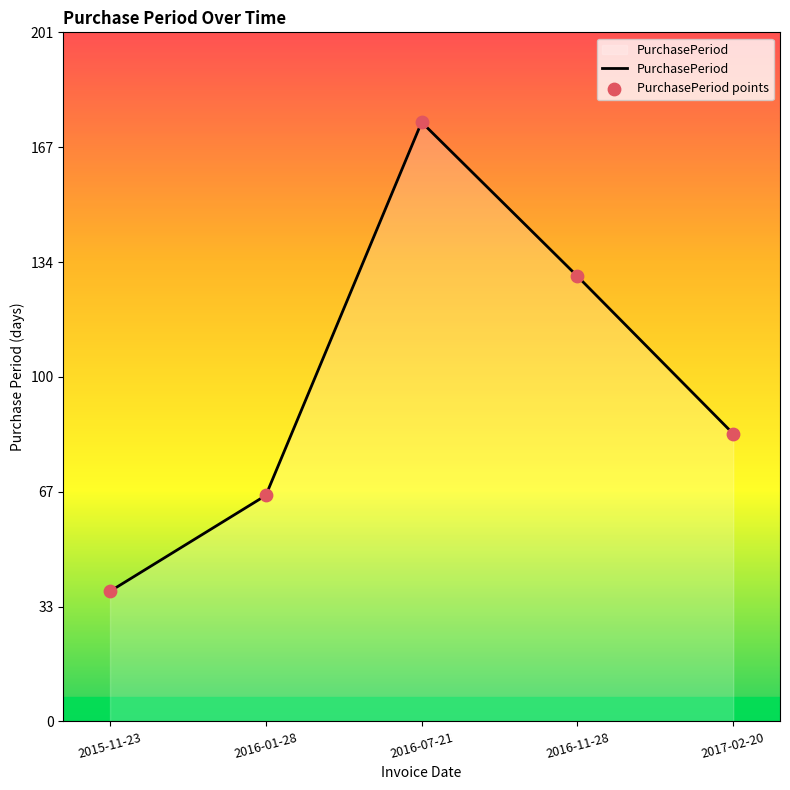

What is the minimum value shown in the chart?

38